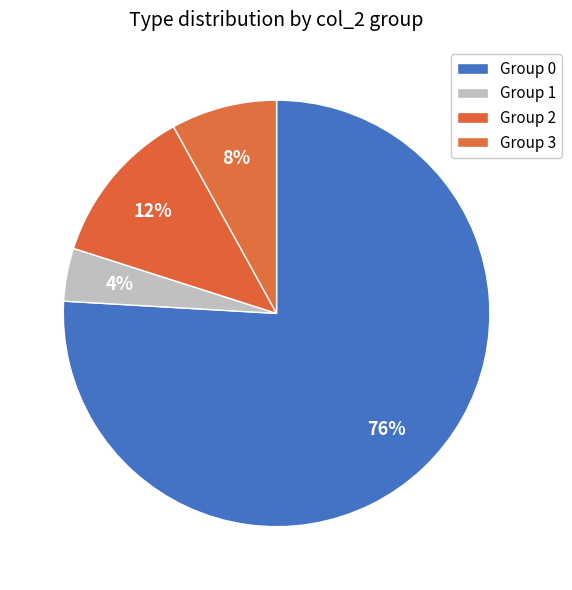

Count the number of slices in the pie.

4